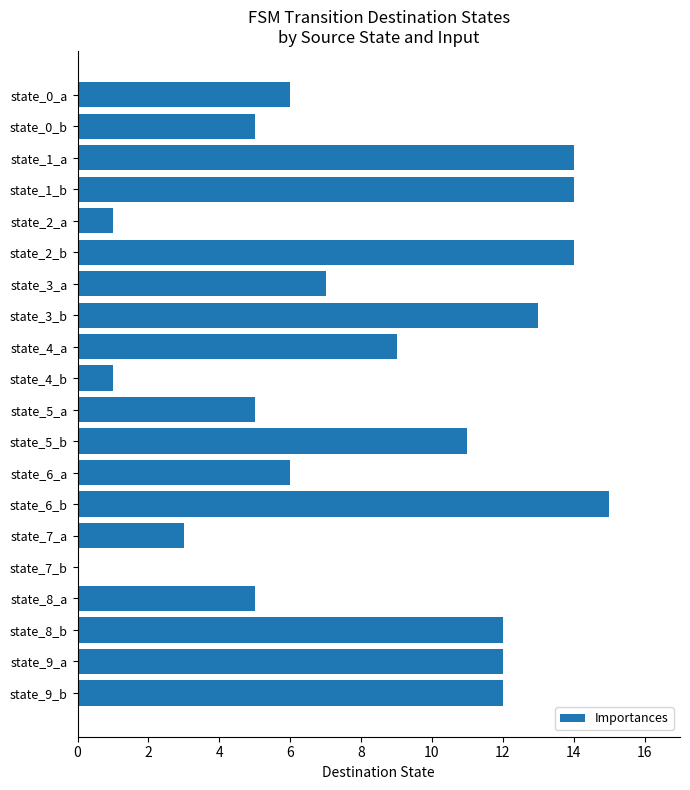

What is the sum of all values?

165